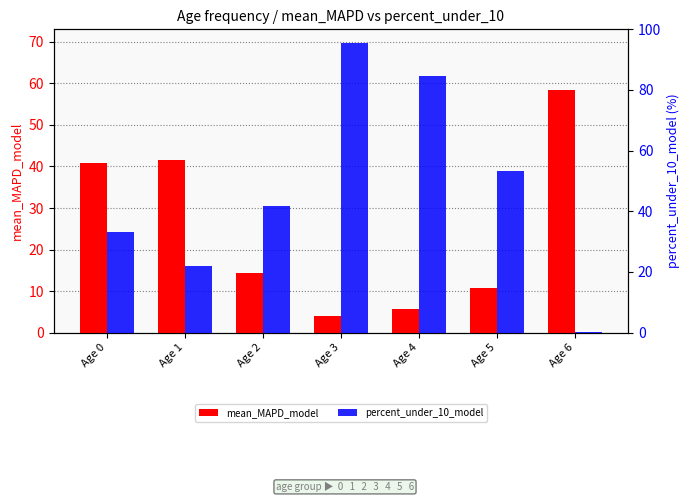

Which series changed the most between Age 0 and Age 2?

mean_MAPD_model